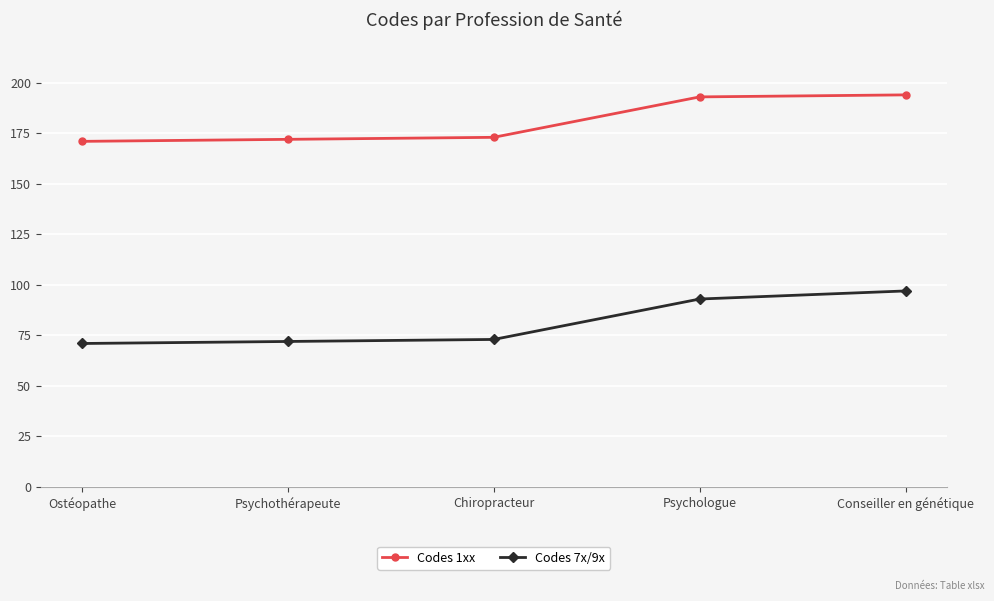

True or false: Codes 1xx and Codes 7x/9x cross at least once.

False